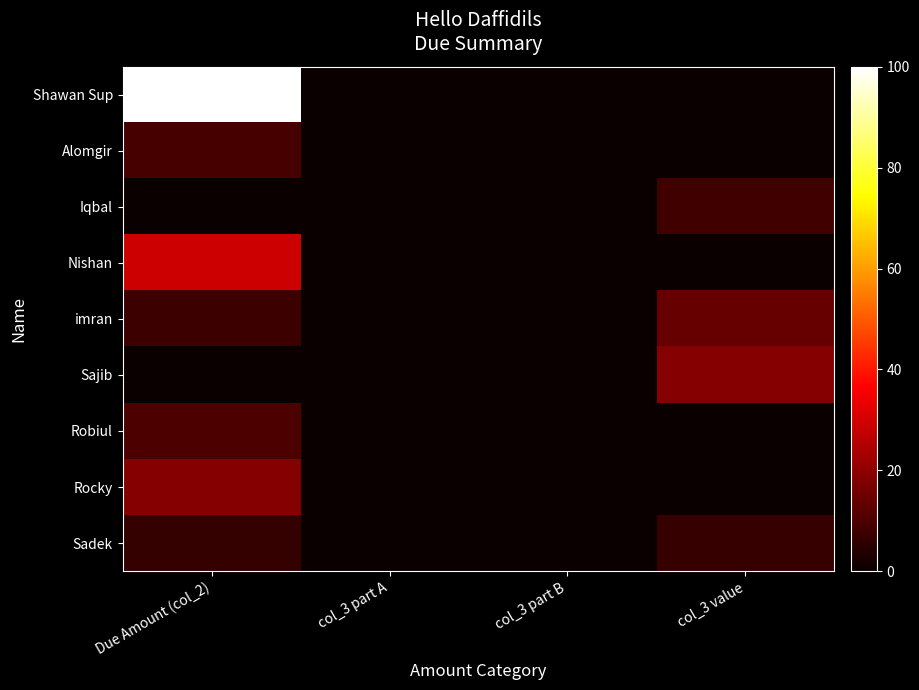

Reading left to right, extract all data points from this chart.

Shawan Sup: Due Amount (col_2)=100.0	col_3 part A=0.0	col_3 part B=0.0	col_3 value=0.0
Alomgir: Due Amount (col_2)=9.2	col_3 part A=0.0	col_3 part B=0.0	col_3 value=0.0
Iqbal: Due Amount (col_2)=0.0	col_3 part A=0.0	col_3 part B=0.0	col_3 value=8.4
Nishan: Due Amount (col_2)=29.3	col_3 part A=0.0	col_3 part B=0.0	col_3 value=0.0
imran: Due Amount (col_2)=7.5	col_3 part A=0.0	col_3 part B=0.0	col_3 value=14.0
Sajib: Due Amount (col_2)=0.0	col_3 part A=0.0	col_3 part B=0.0	col_3 value=18.7
Robiul: Due Amount (col_2)=9.8	col_3 part A=0.0	col_3 part B=0.0	col_3 value=0.0
Rocky: Due Amount (col_2)=18.6	col_3 part A=0.0	col_3 part B=0.0	col_3 value=0.0
Sadek: Due Amount (col_2)=6.4	col_3 part A=0.0	col_3 part B=0.0	col_3 value=7.0